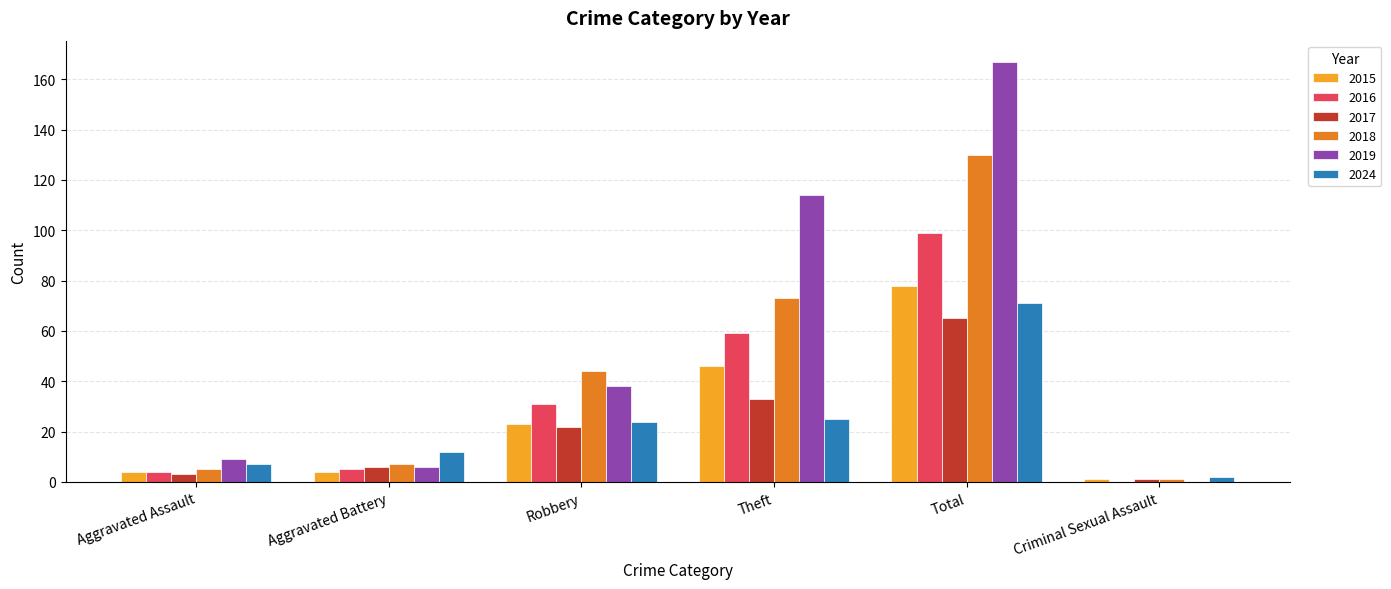

Reading right to left, transcribe all the data shown in this chart.

2015: 1	78	46	23	4	4
2016: 0	99	59	31	5	4
2017: 1	65	33	22	6	3
2018: 1	130	73	44	7	5
2019: 0	167	114	38	6	9
2024: 2	71	25	24	12	7